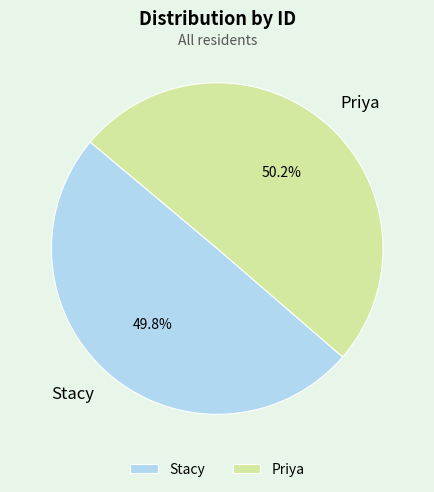

What is the ratio of the value at Stacy to the value at Priya?

1.0